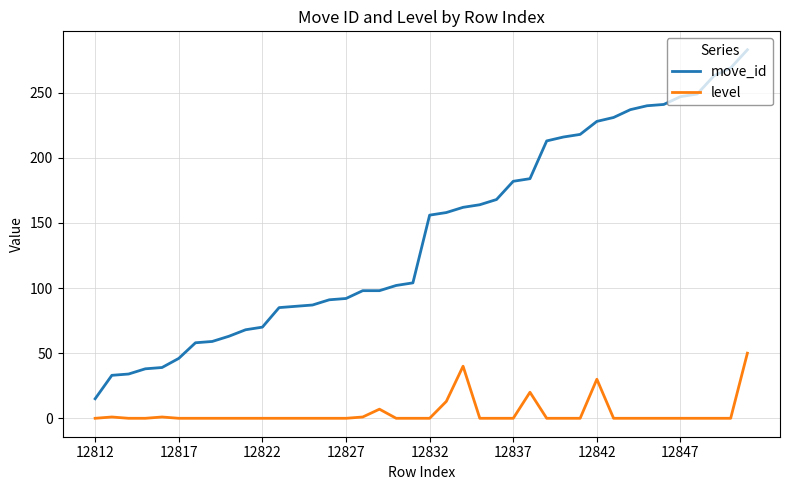

List the series in order of their overall mean, lowest first.

level, move_id